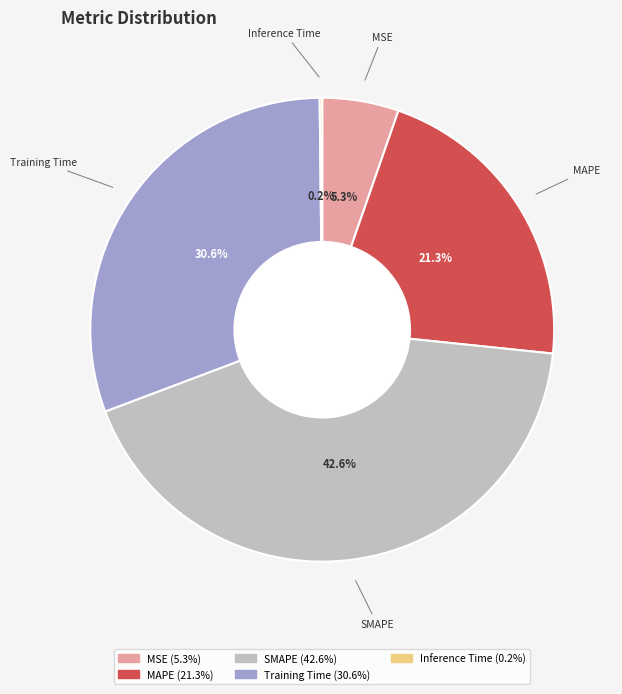

What percentage do SMAPE and MSE together represent?

47.9%